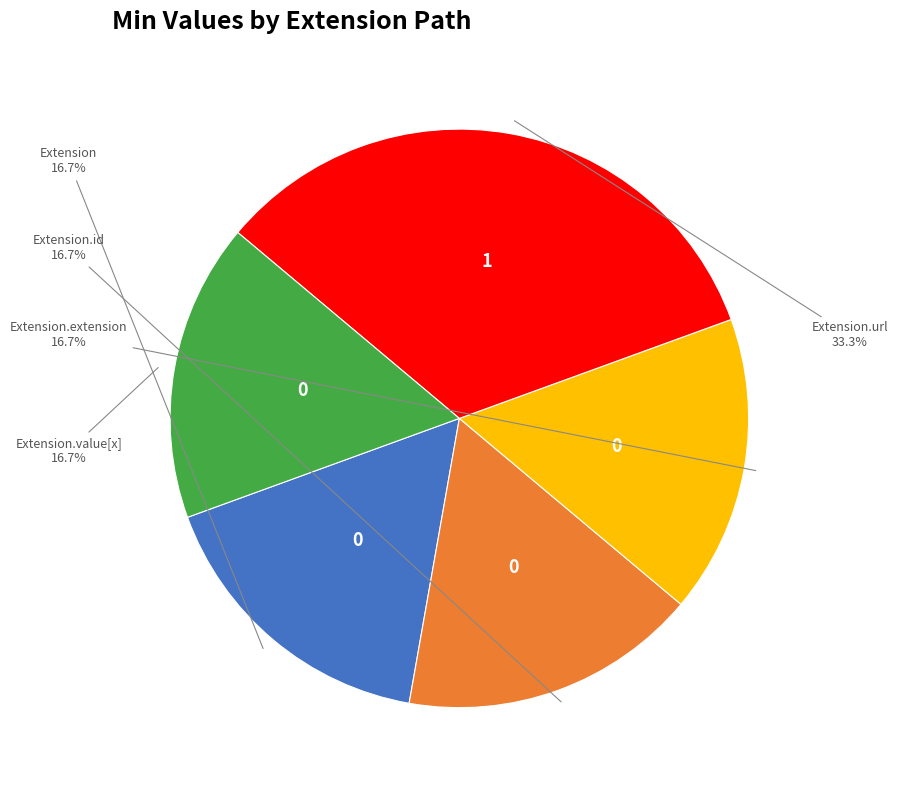

How many segments does this pie chart have?

5